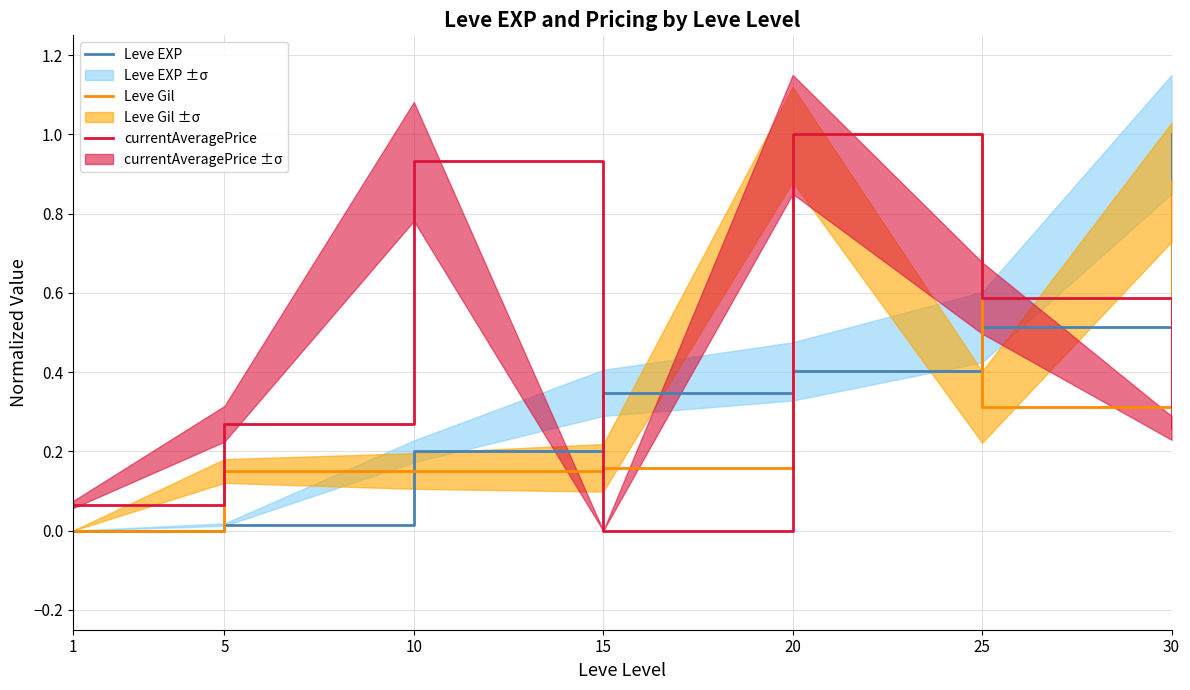

Between which two adjacent categories do Leve Gil and currentAveragePrice first intersect?

10 and 15